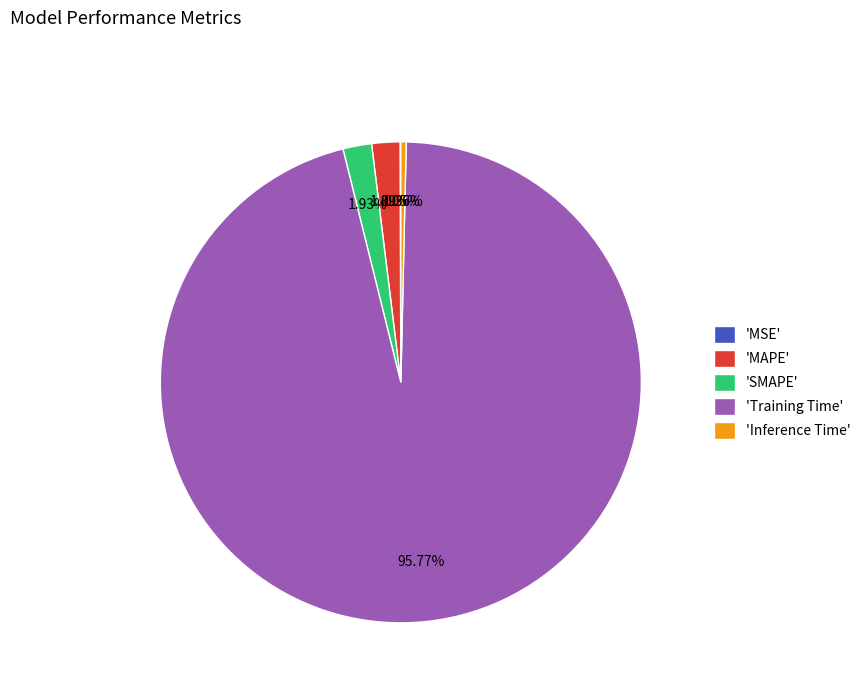

What is the largest slice in the pie chart?

'Training Time'